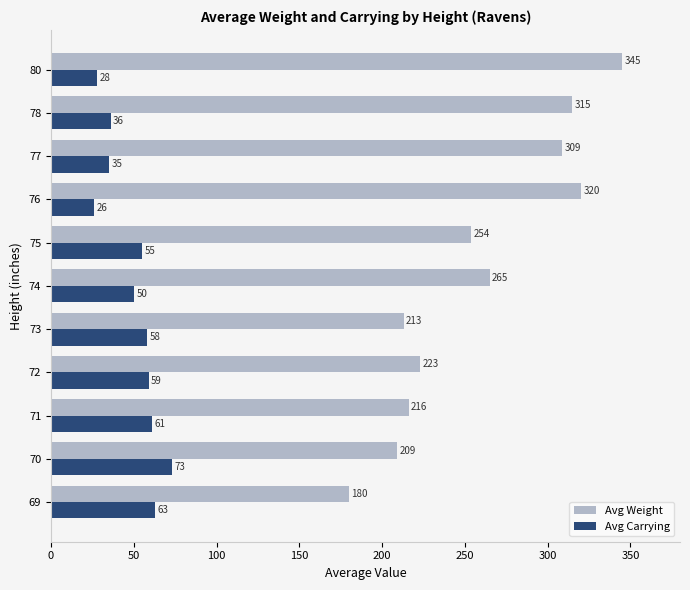

The value of Avg Weight at 73 is 213. True or false?

True